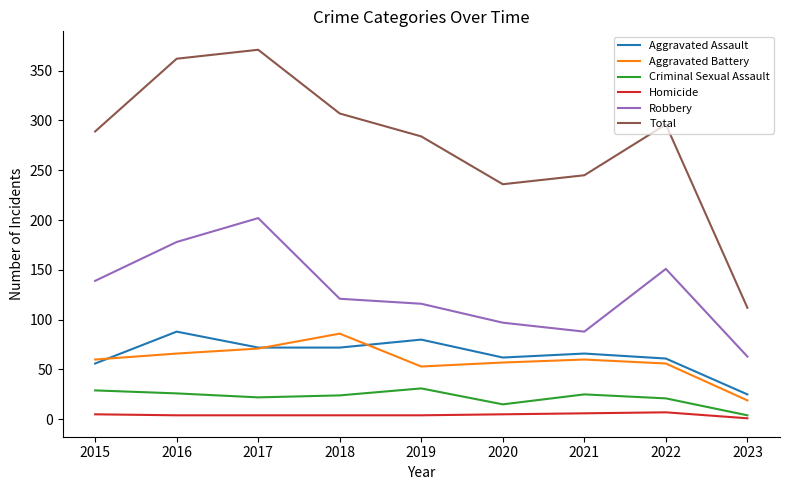

True or false: Aggravated Battery and Homicide intersect in this chart.

False